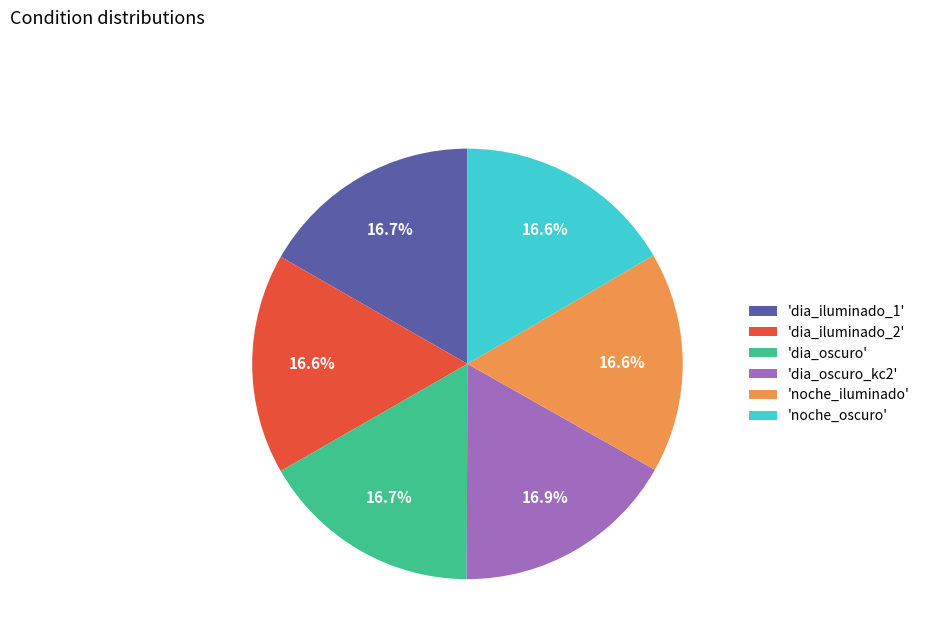

What is the ratio of the value at 'dia_iluminado_2' to the value at 'noche_iluminado'?

1.0